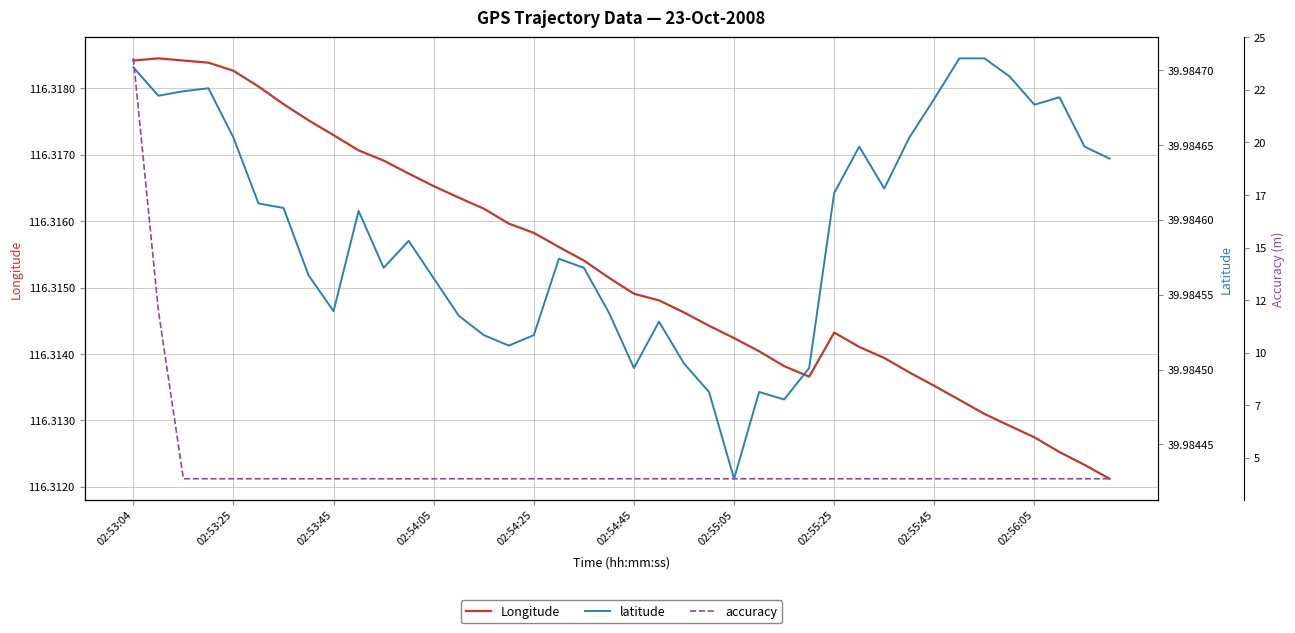

Read the Longitude value at 29.

116.3